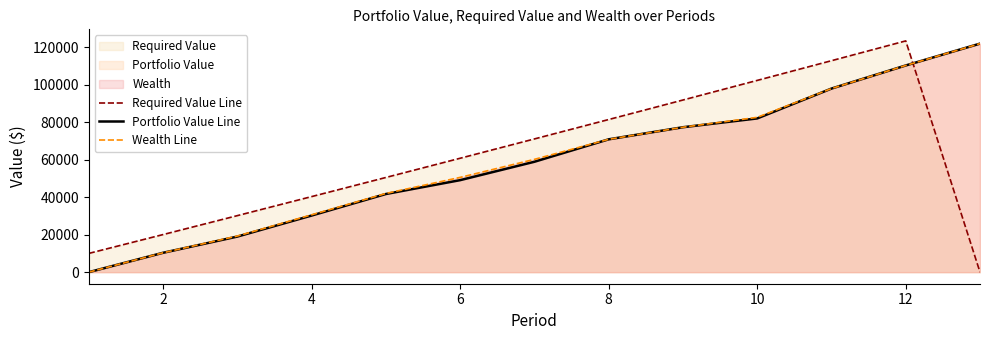

At how many categories does at least one series exceed 72995?

6